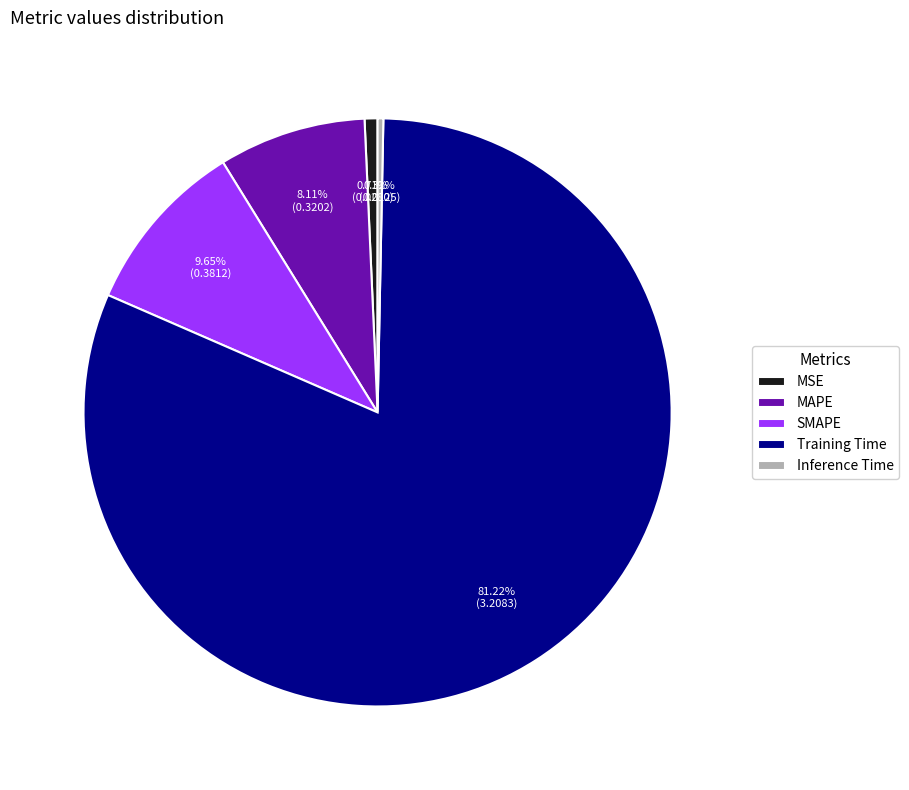

The Inference Time slice represents 0% of the pie. True or false?

True